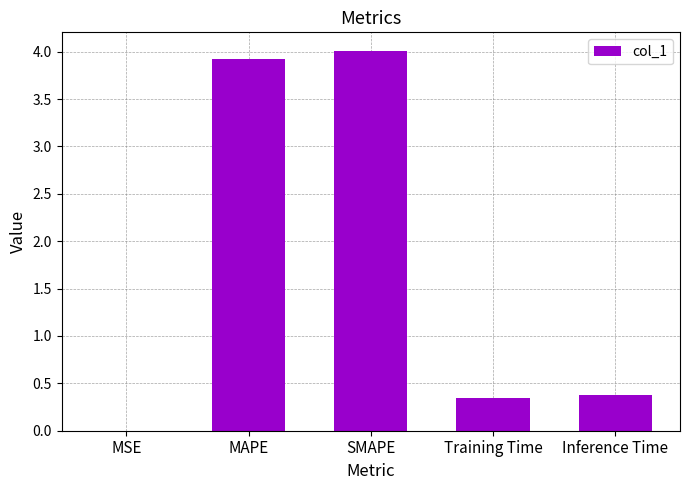

Between MSE and SMAPE, which is larger?

SMAPE